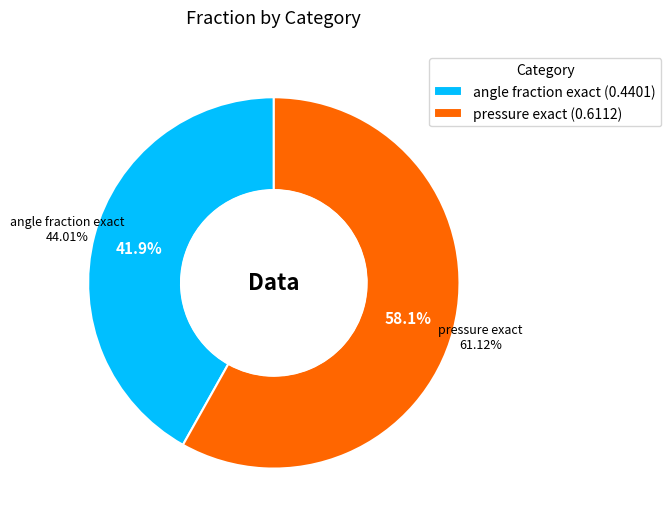

Combined, what portion of the pie is angle fraction exact and pressure exact?

100.0%